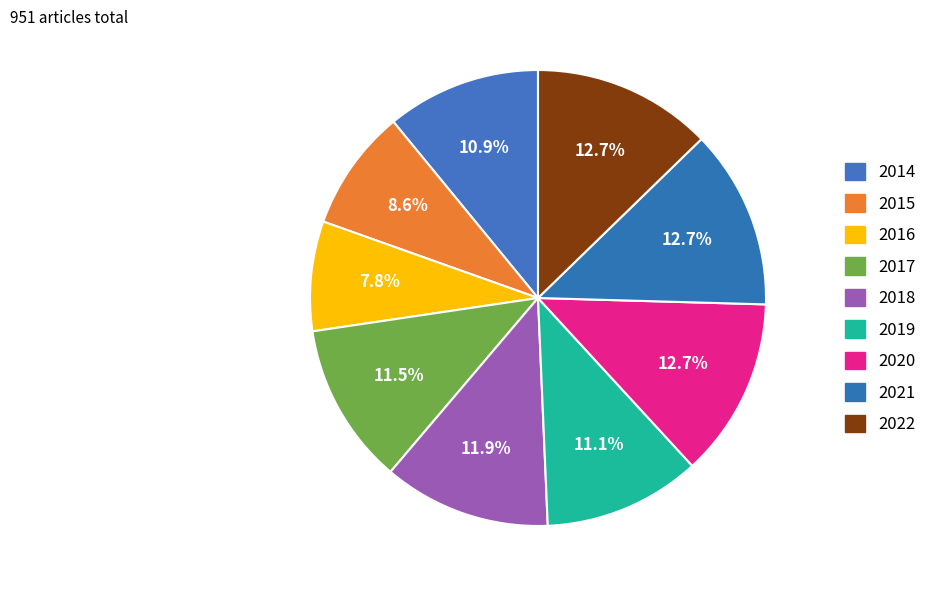

How much of the chart is everything except 2017?

88.5%